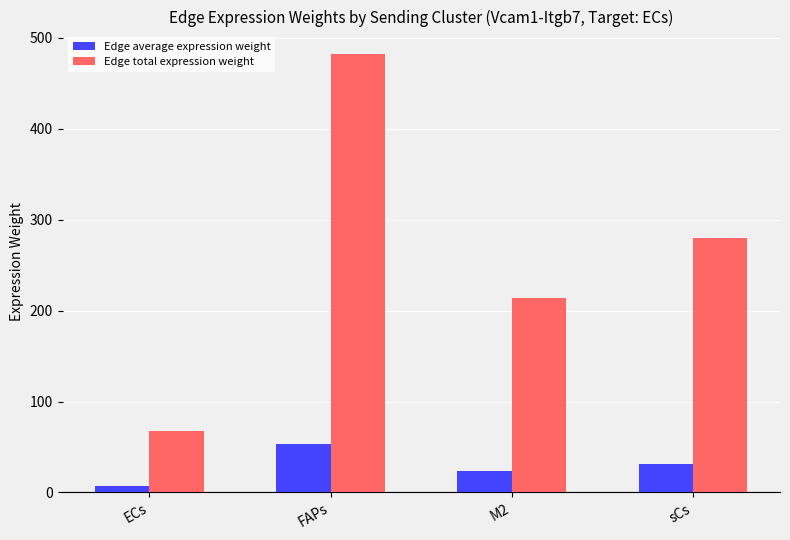

What is the label of the 4th bar from the left?

sCs